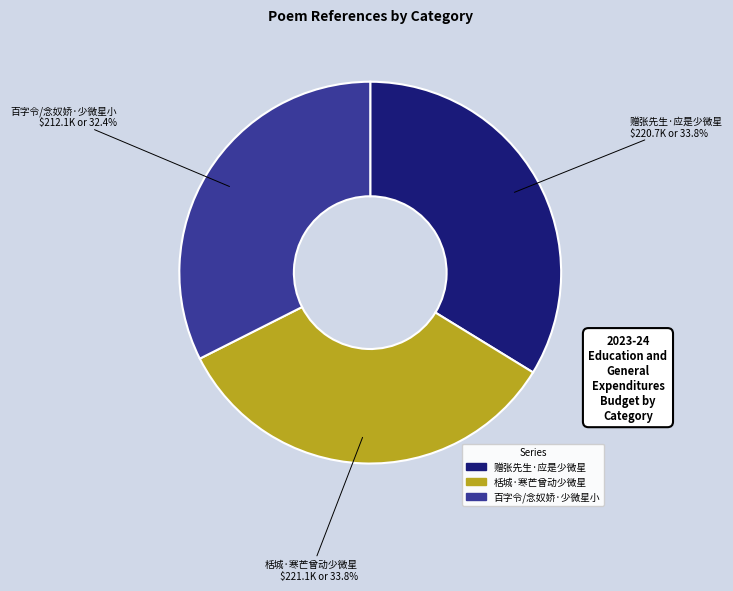

To the nearest percent, what is the combined percentage of 赠张先生·应是少微星 and 栝城·寒芒曾动少微星?

68%